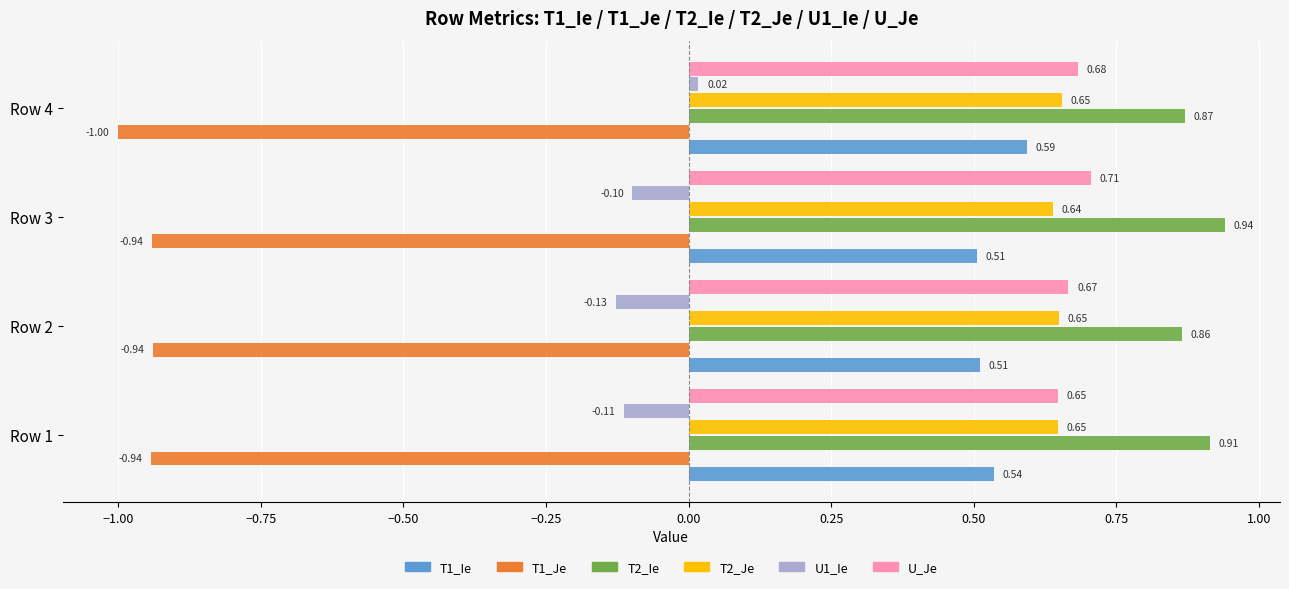

How many categories are shown in the chart?

4